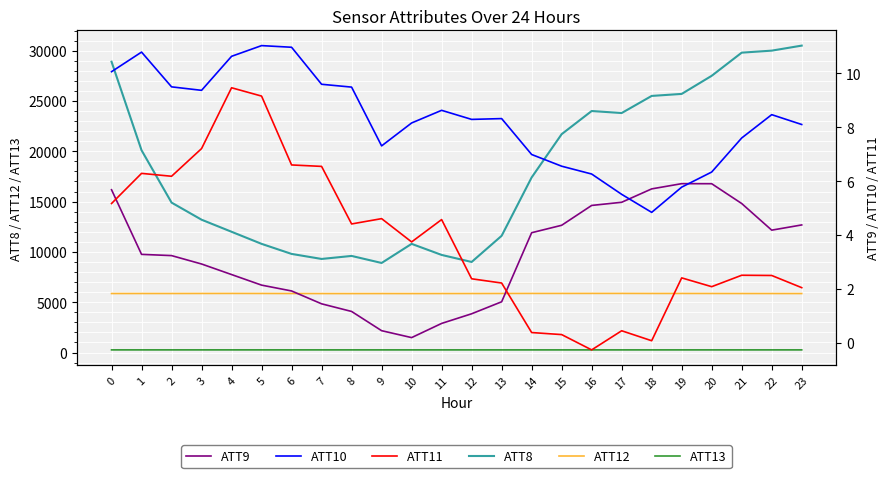

Which series changed the most between 5 and 13?

ATT8